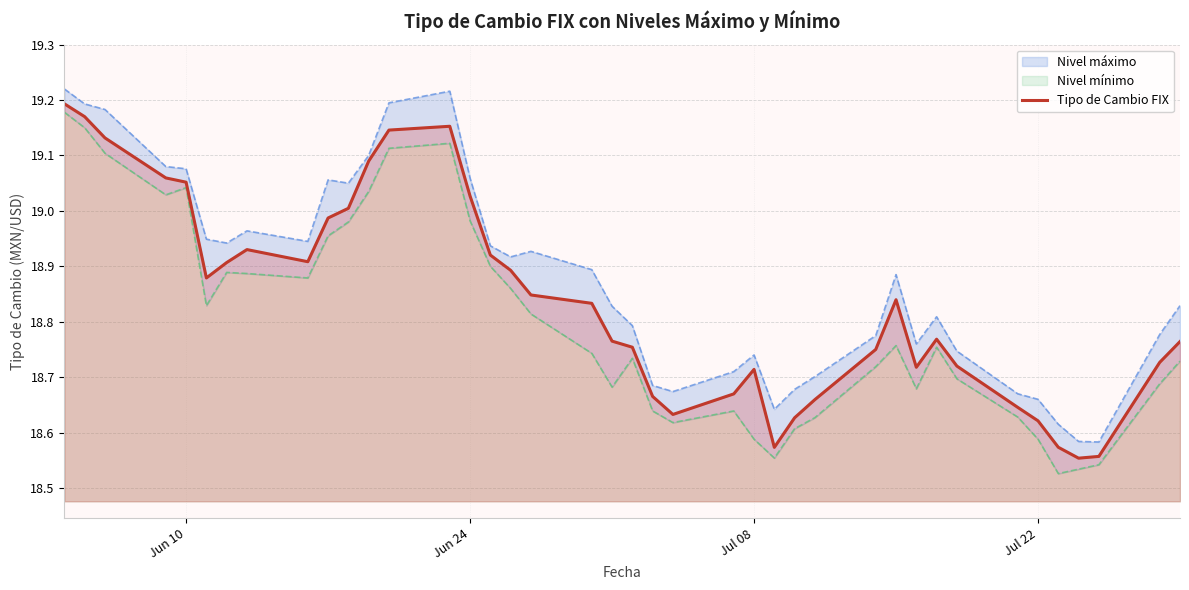

How many points are lower than both their immediate neighbors (excluding endpoints)?

6